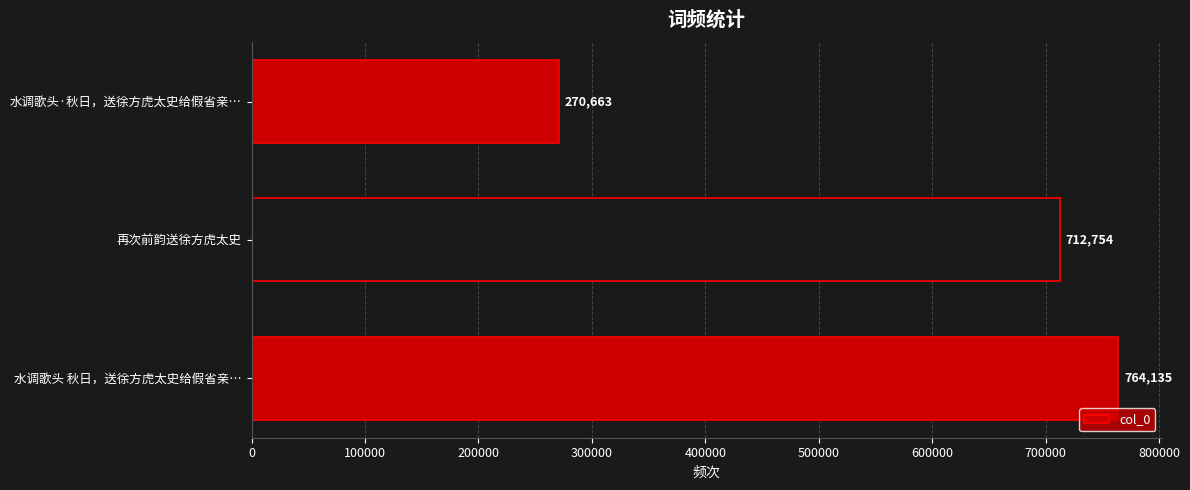

What is the sum of all values?

1747552